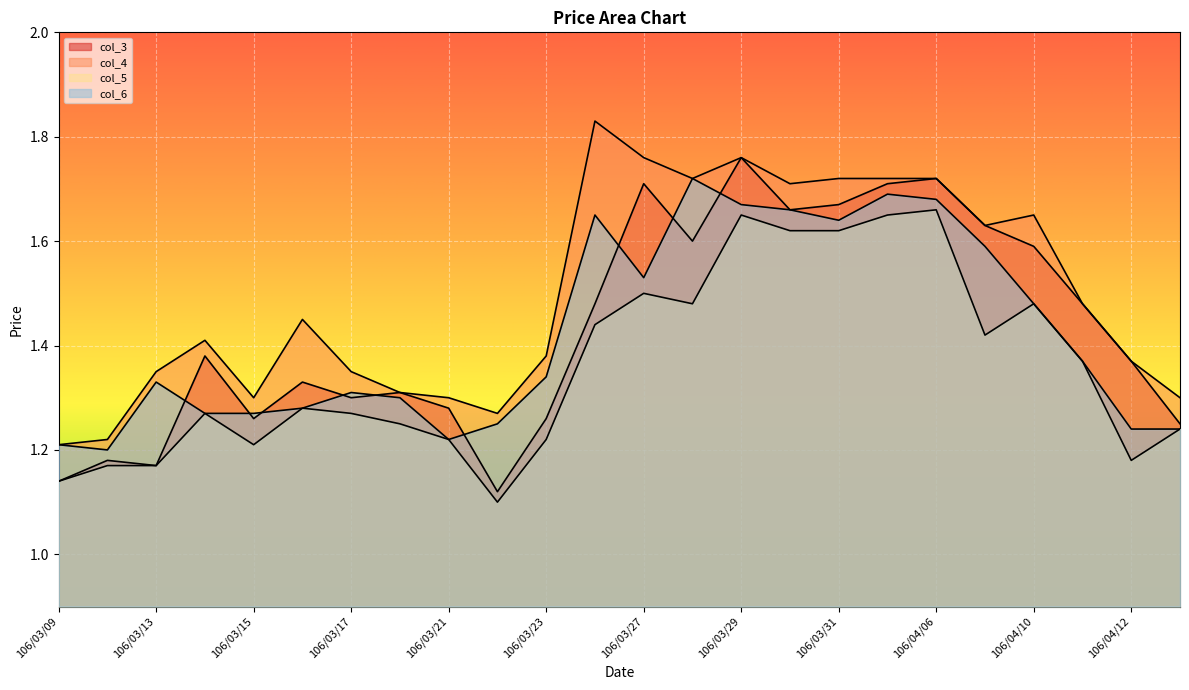

Reading right to left, extract all data points from this chart.

col_3: 106/04/13=1.2	106/04/12=1.4	106/04/11=1.5	106/04/10=1.6	106/04/07=1.6	106/04/06=1.7	106/04/05=1.7	106/03/31=1.7	106/03/30=1.7	106/03/29=1.8	106/03/28=1.6	106/03/27=1.7	106/03/24=1.5	106/03/23=1.3	106/03/22=1.1	106/03/21=1.3	106/03/20=1.3	106/03/17=1.3	106/03/16=1.3	106/03/15=1.3	106/03/14=1.4	106/03/13=1.2	106/03/10=1.2	106/03/09=1.1
col_4: 106/04/13=1.3	106/04/12=1.4	106/04/11=1.5	106/04/10=1.6	106/04/07=1.6	106/04/06=1.7	106/04/05=1.7	106/03/31=1.7	106/03/30=1.7	106/03/29=1.8	106/03/28=1.7	106/03/27=1.8	106/03/24=1.8	106/03/23=1.4	106/03/22=1.3	106/03/21=1.3	106/03/20=1.3	106/03/17=1.4	106/03/16=1.4	106/03/15=1.3	106/03/14=1.4	106/03/13=1.4	106/03/10=1.2	106/03/09=1.2
col_5: 106/04/13=1.2	106/04/12=1.2	106/04/11=1.4	106/04/10=1.5	106/04/07=1.4	106/04/06=1.7	106/04/05=1.6	106/03/31=1.6	106/03/30=1.6	106/03/29=1.6	106/03/28=1.5	106/03/27=1.5	106/03/24=1.4	106/03/23=1.2	106/03/22=1.1	106/03/21=1.2	106/03/20=1.2	106/03/17=1.3	106/03/16=1.3	106/03/15=1.2	106/03/14=1.3	106/03/13=1.2	106/03/10=1.2	106/03/09=1.1
col_6: 106/04/13=1.2	106/04/12=1.2	106/04/11=1.4	106/04/10=1.5	106/04/07=1.6	106/04/06=1.7	106/04/05=1.7	106/03/31=1.6	106/03/30=1.7	106/03/29=1.7	106/03/28=1.7	106/03/27=1.5	106/03/24=1.6	106/03/23=1.3	106/03/22=1.2	106/03/21=1.2	106/03/20=1.3	106/03/17=1.3	106/03/16=1.3	106/03/15=1.3	106/03/14=1.3	106/03/13=1.3	106/03/10=1.2	106/03/09=1.2